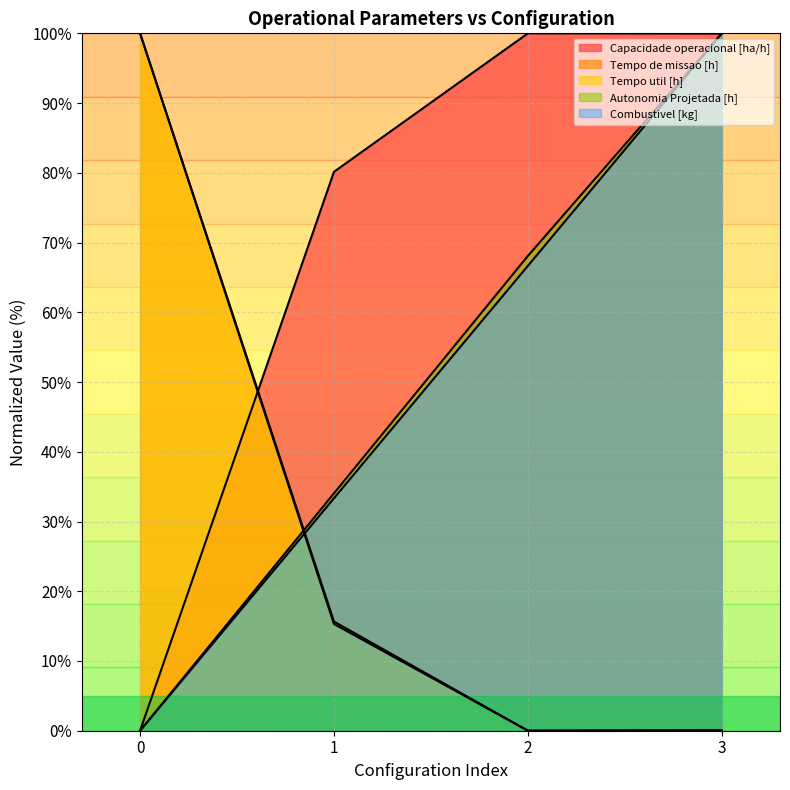

Reading left to right, what are all the values shown in this chart?

Capacidade operacional [ha/h]: 0=0.0	1=80.1	2=100.0	3=100.0
Tempo de missao [h]: 0=100.0	1=15.7	2=0.0	3=0.0
Tempo util [h]: 0=100.0	1=15.3	2=0.0	3=0.1
Autonomia Projetada [h]: 0=0.0	1=34.0	2=68.1	3=100.0
Combustivel [kg]: 0=0.0	1=33.3	2=66.7	3=100.0